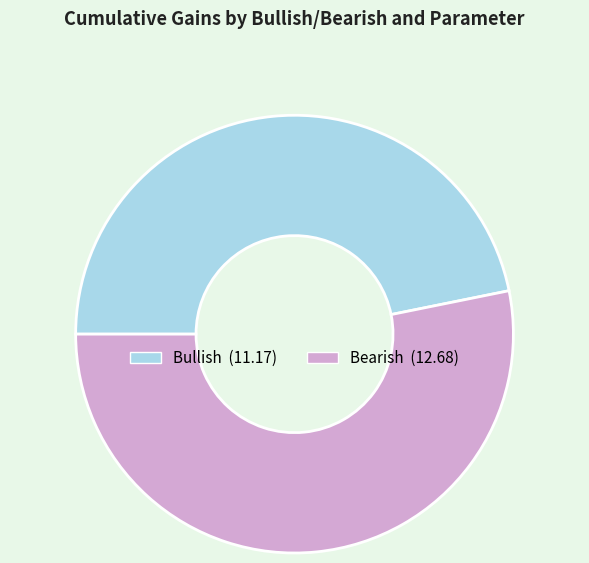

Is there a majority slice in this chart?

Yes